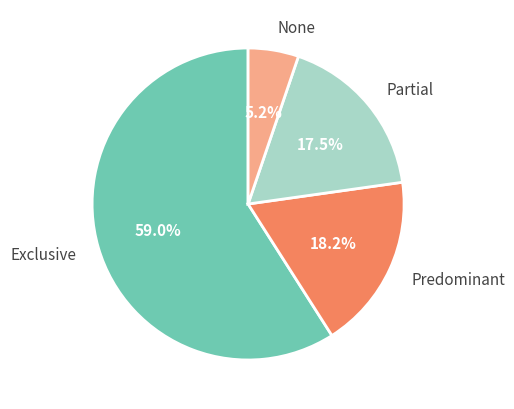

Does Exclusive account for over 50% of the chart?

Yes